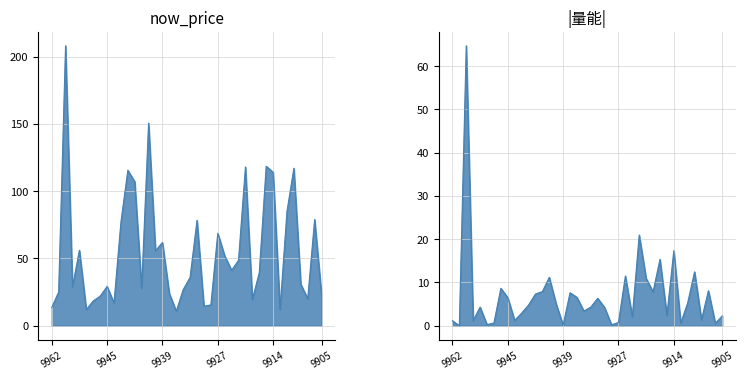

What is the difference between the second highest and second lowest values in the 量能 series?

20.8